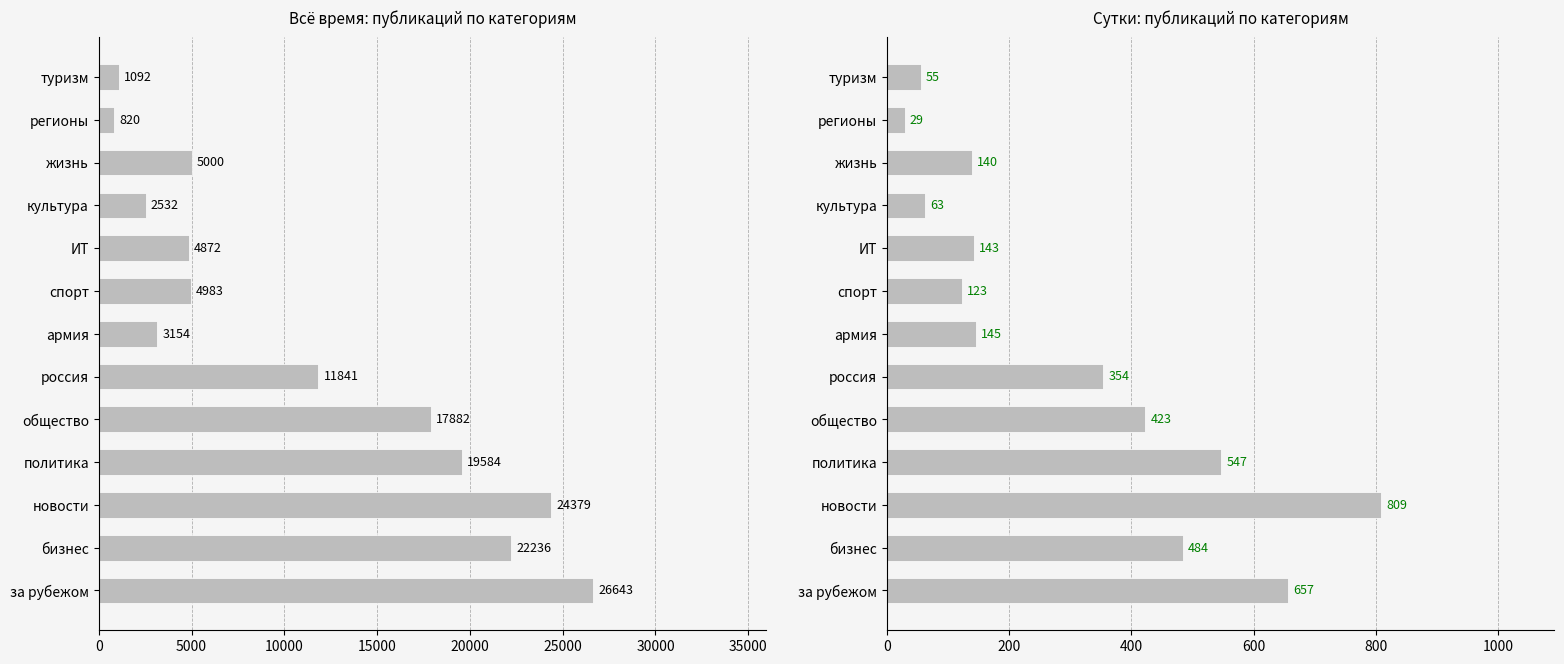

How many data points in Всё время are above 5000?

6